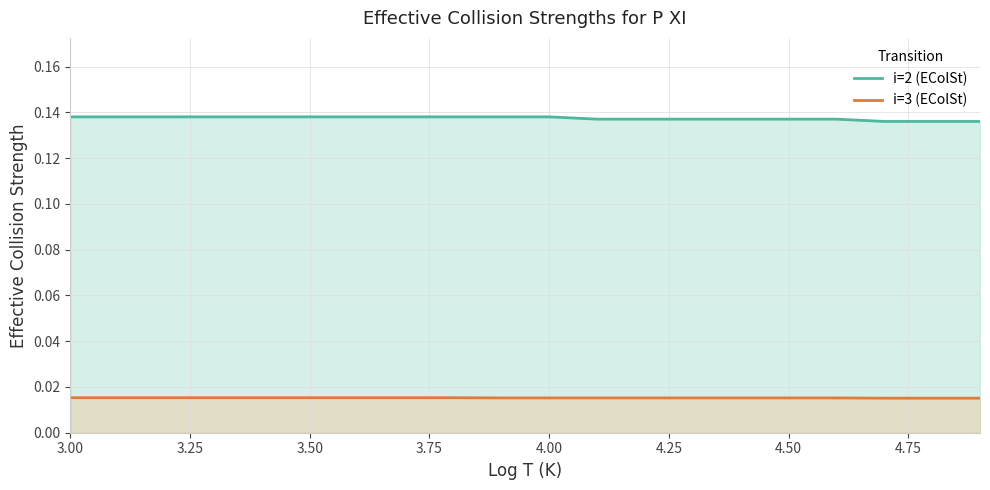

At how many categories does at least one series exceed 0?

20